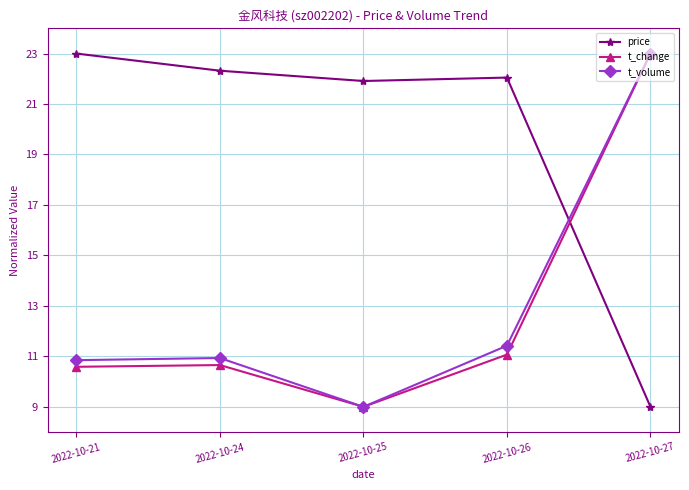

Reading left to right, transcribe all the data shown in this chart.

price: 2022-10-21=23.0	2022-10-24=22.3	2022-10-25=21.9	2022-10-26=22.0	2022-10-27=9.0
t_change: 2022-10-21=10.6	2022-10-24=10.7	2022-10-25=9.0	2022-10-26=11.1	2022-10-27=23.0
t_volume: 2022-10-21=10.8	2022-10-24=10.9	2022-10-25=9.0	2022-10-26=11.4	2022-10-27=23.0